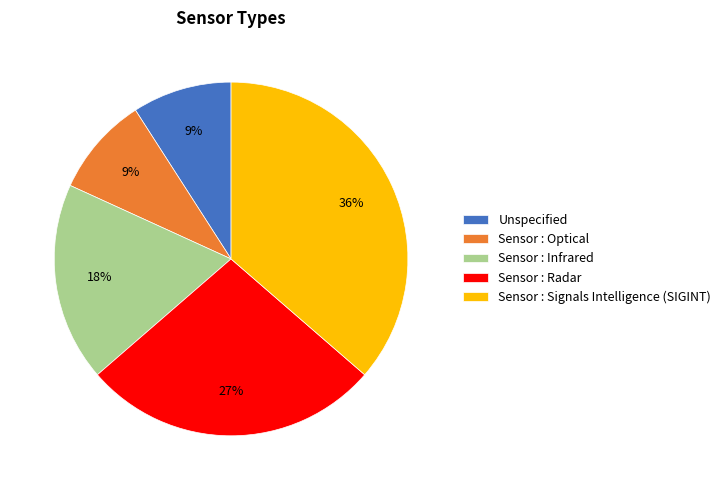

To the nearest percent, what is the average slice percentage?

20%